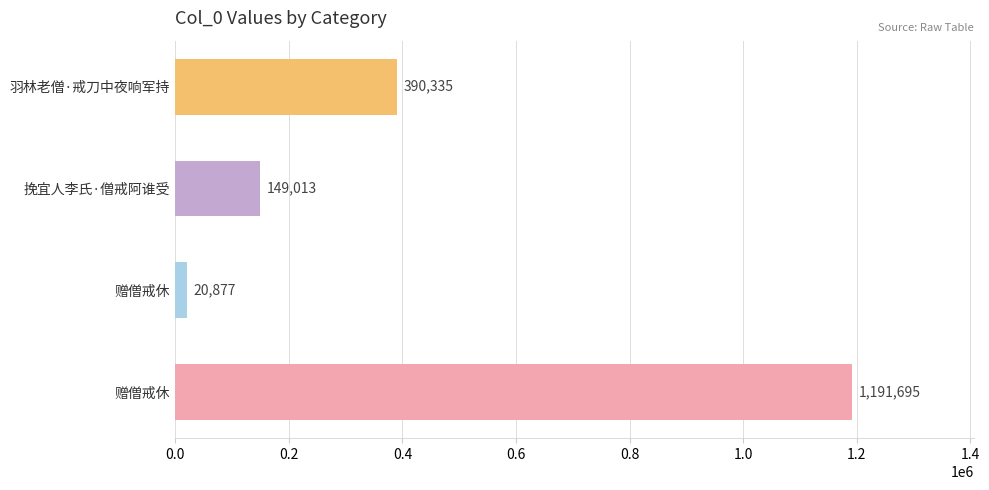

How many series are shown in this chart?

1